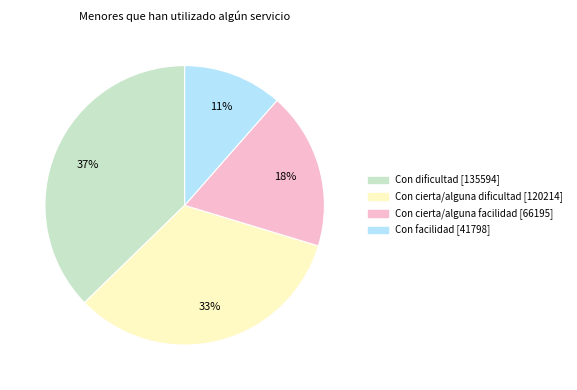

What is the smallest slice in the pie chart?

Con facilidad